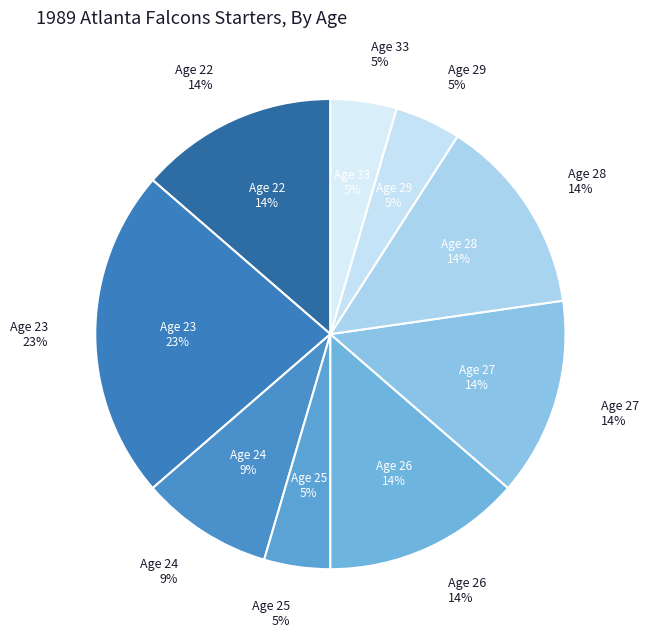

Is it true that 26 is 23% of the pie?

False